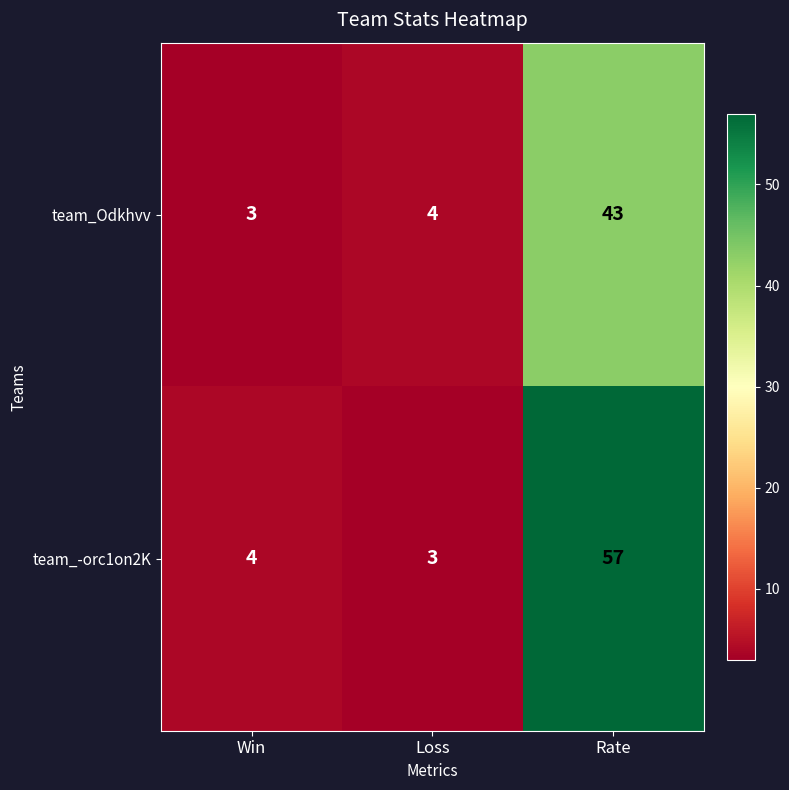

True or false: team_-orc1on2K has a value of 3 at Loss.

True